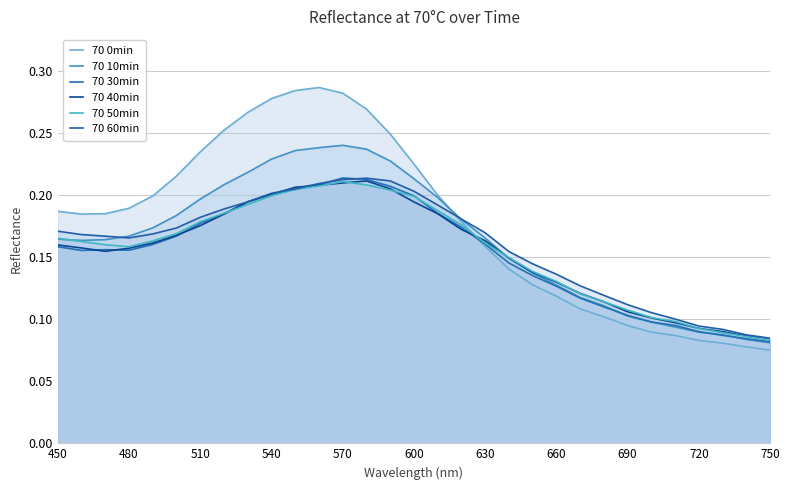

The 70 0min series shows 0.3 at 480. True or false?

False